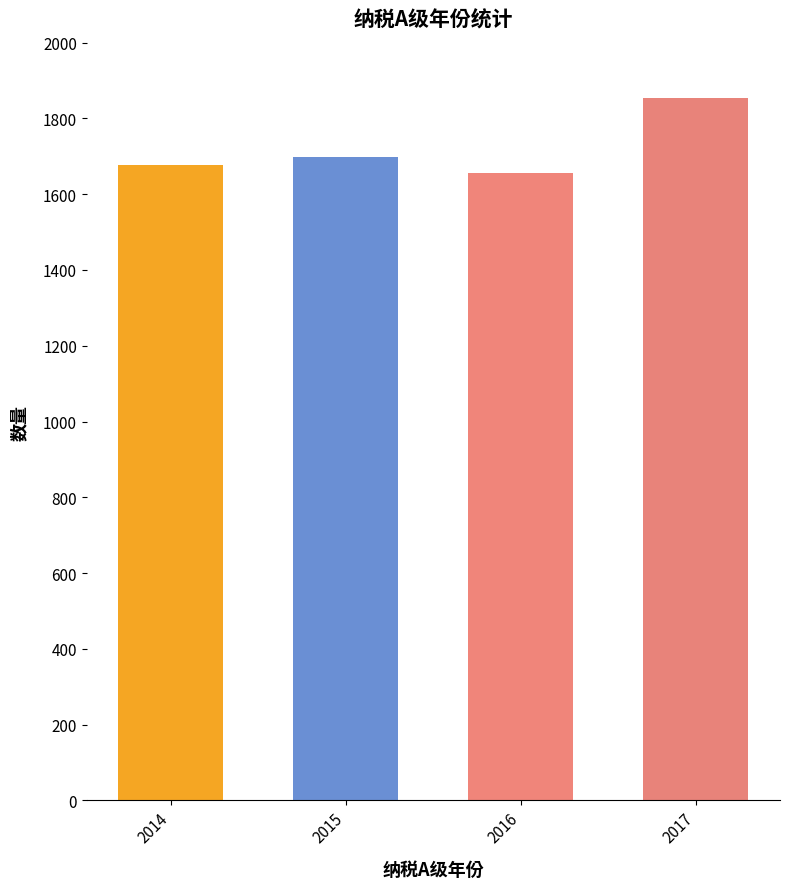

List the labels in order of value, smallest first.

2016, 2014, 2015, 2017